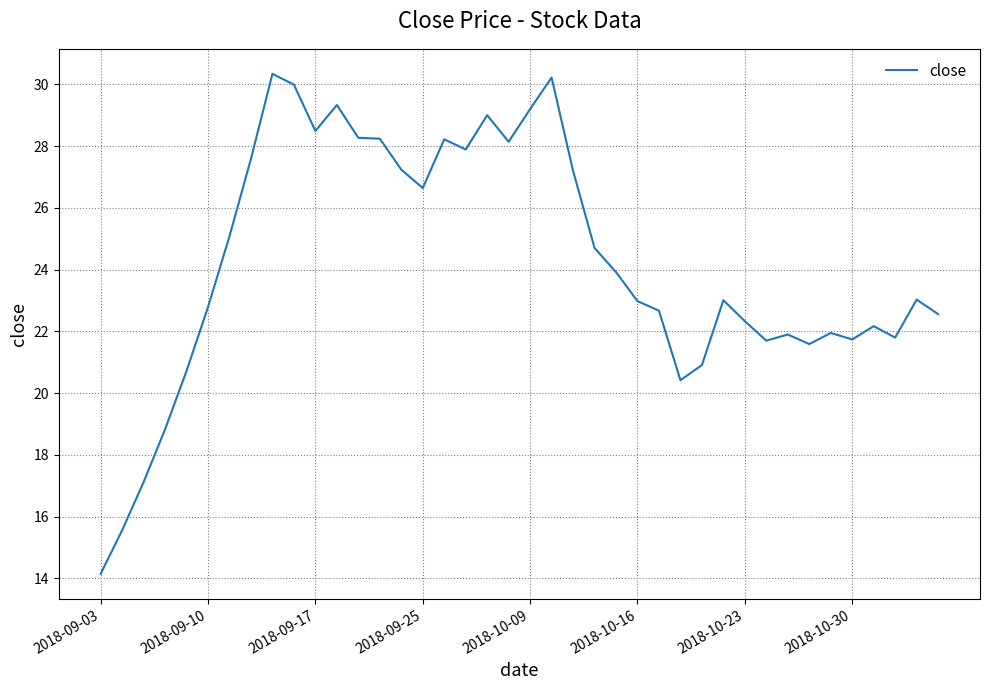

What is the maximum value shown in the chart?

30.3